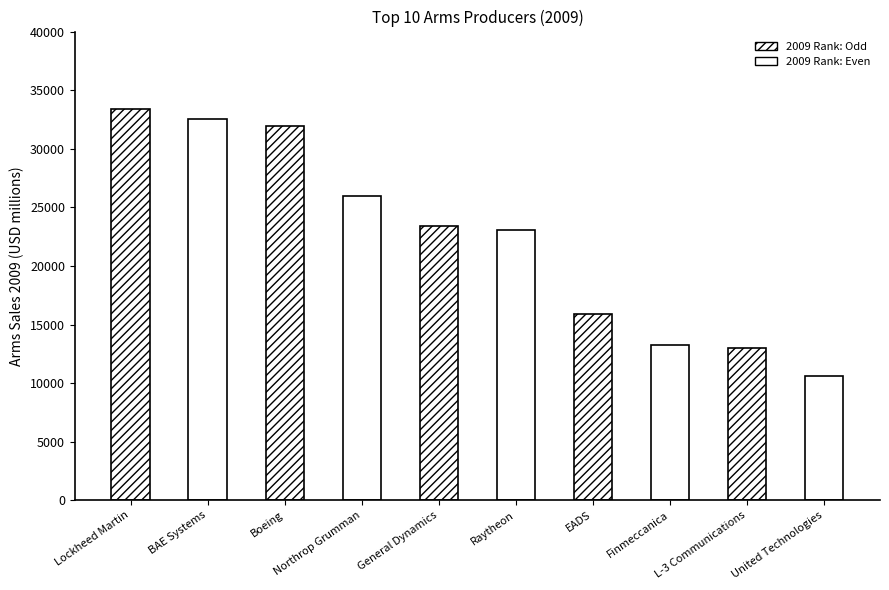

True or false: the data shows 31900 at Boeing.

True